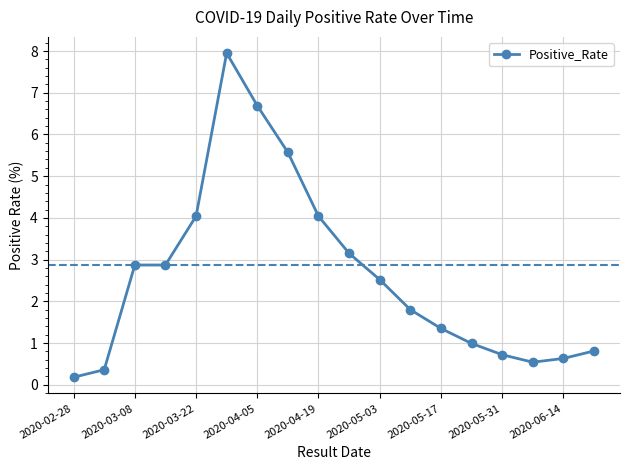

What is the maximum value shown in the chart?

8.0